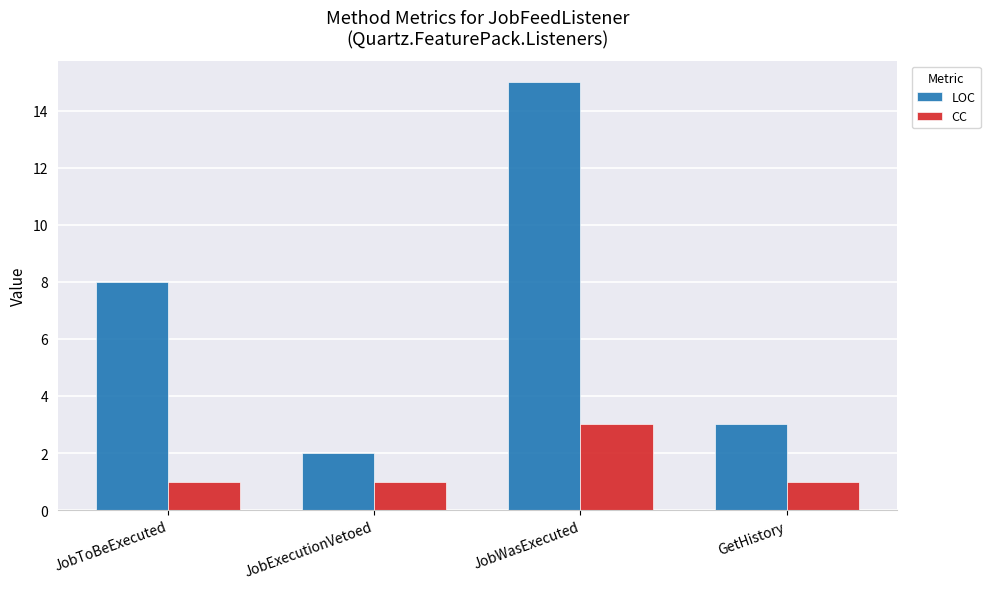

Reading left to right, extract all data points from this chart.

LOC: JobToBeExecuted=8	JobExecutionVetoed=2	JobWasExecuted=15	GetHistory=3
CC: JobToBeExecuted=1	JobExecutionVetoed=1	JobWasExecuted=3	GetHistory=1